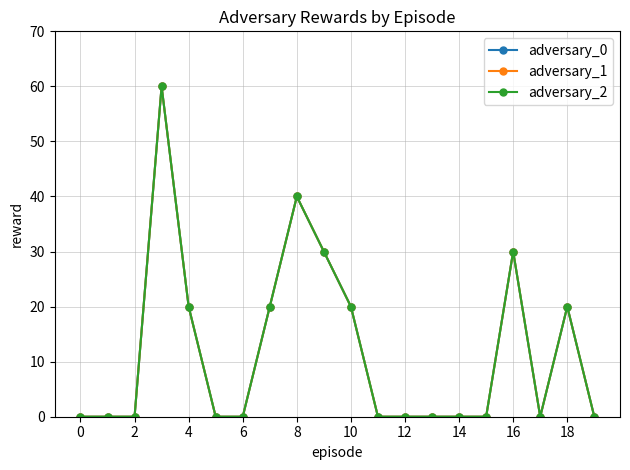

Which series has the widest spread of values?

adversary_0